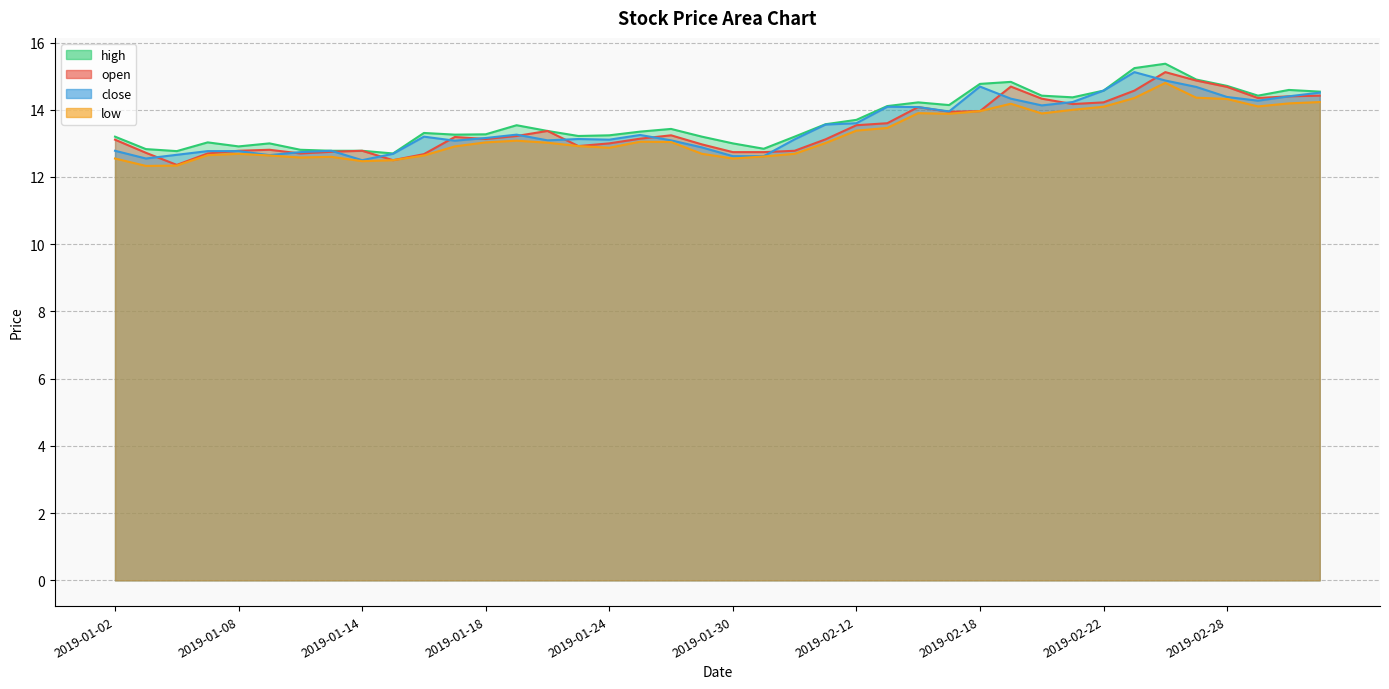

What is the total value across all series at 2019-02-20?

56.8